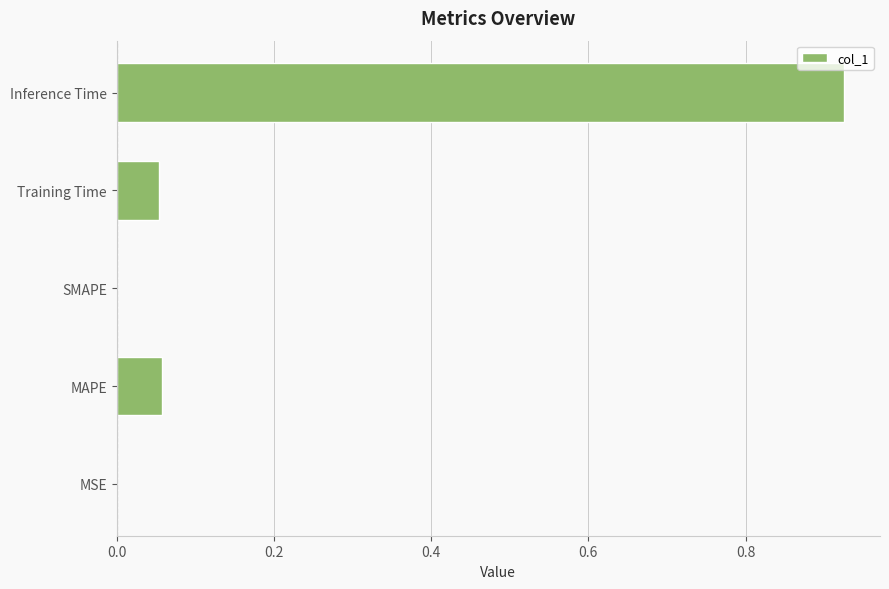

At which category does the chart reach its peak across all series?

Inference Time